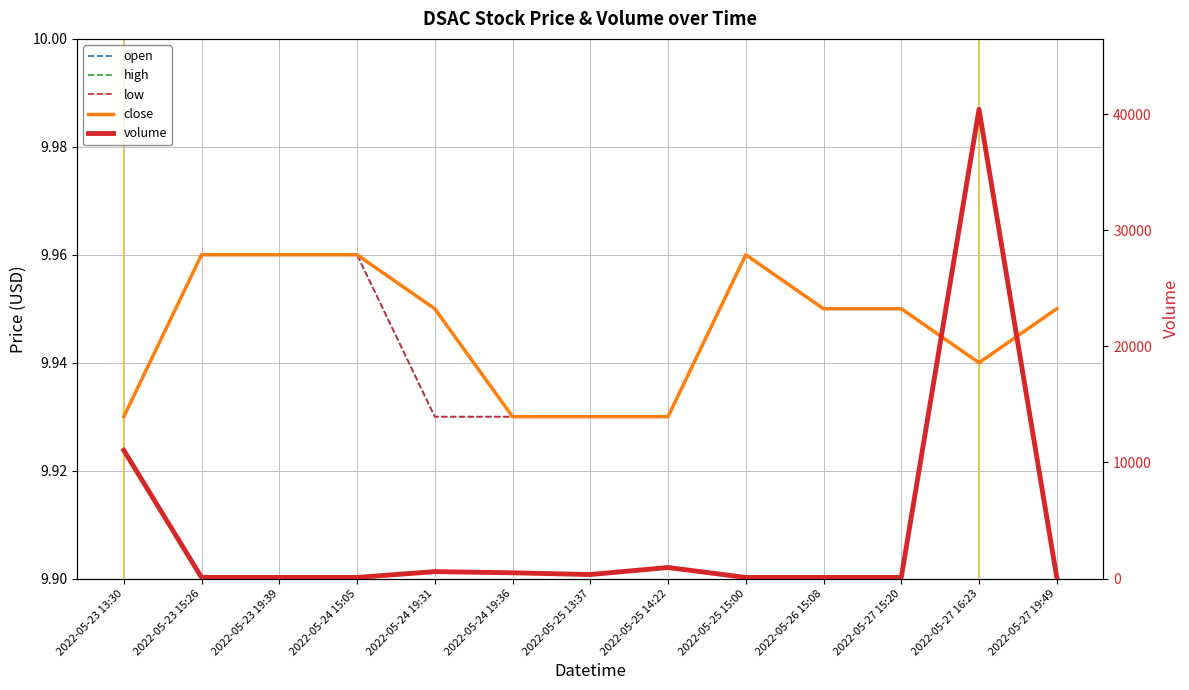

What is the sum of the high values at 2022-05-24 19:31 and 2022-05-27 16:23?

19.9